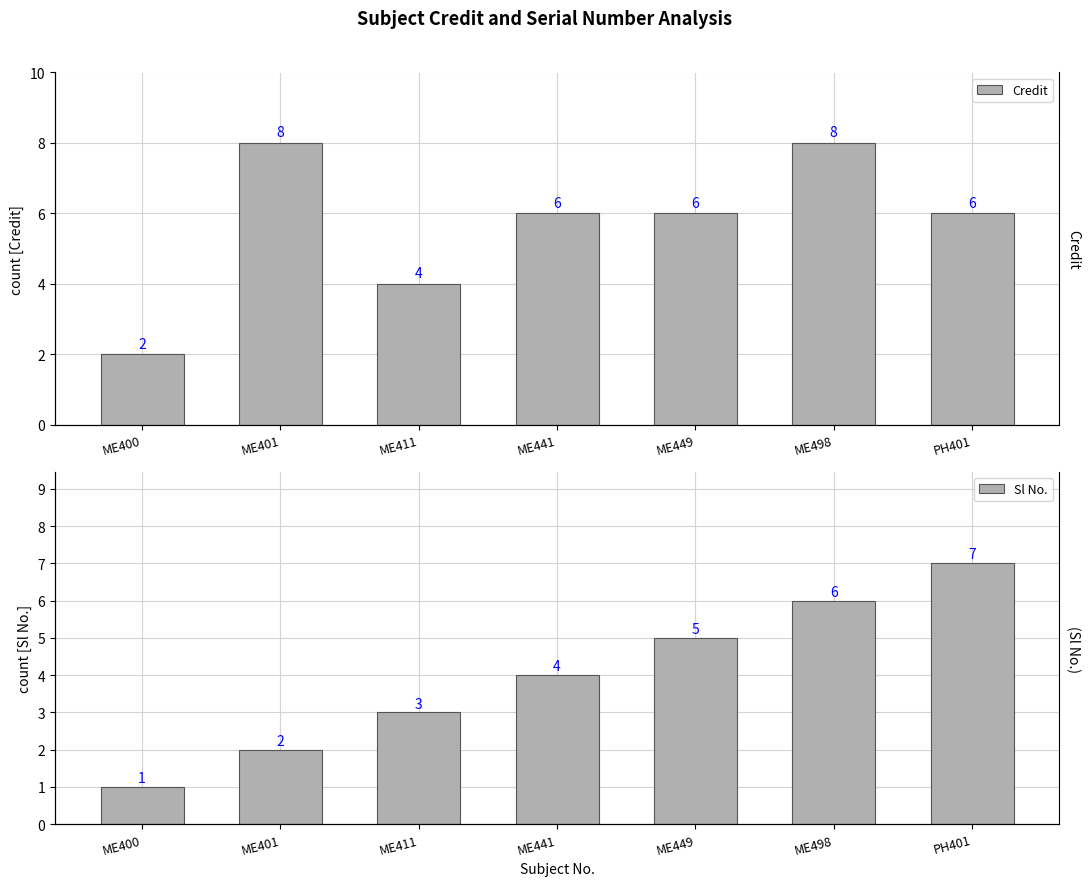

Where does the Sl No. series first go above 4?

ME449